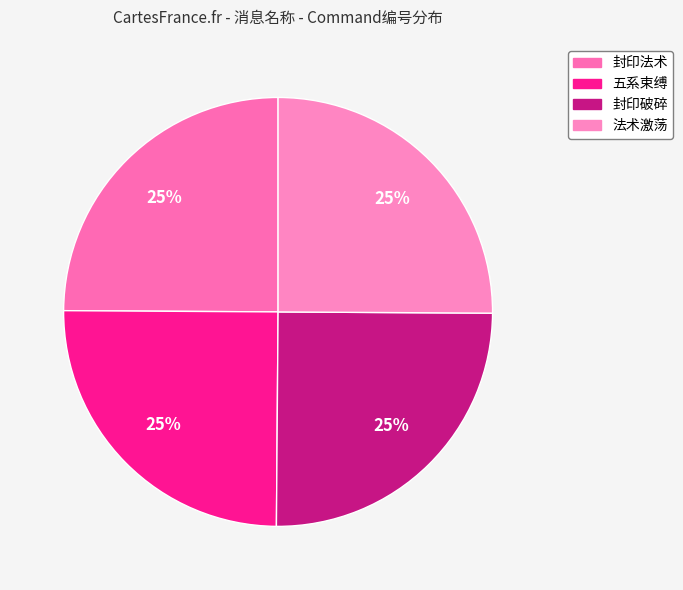

To the nearest percent, what percentage of the pie is 封印法术?

25%